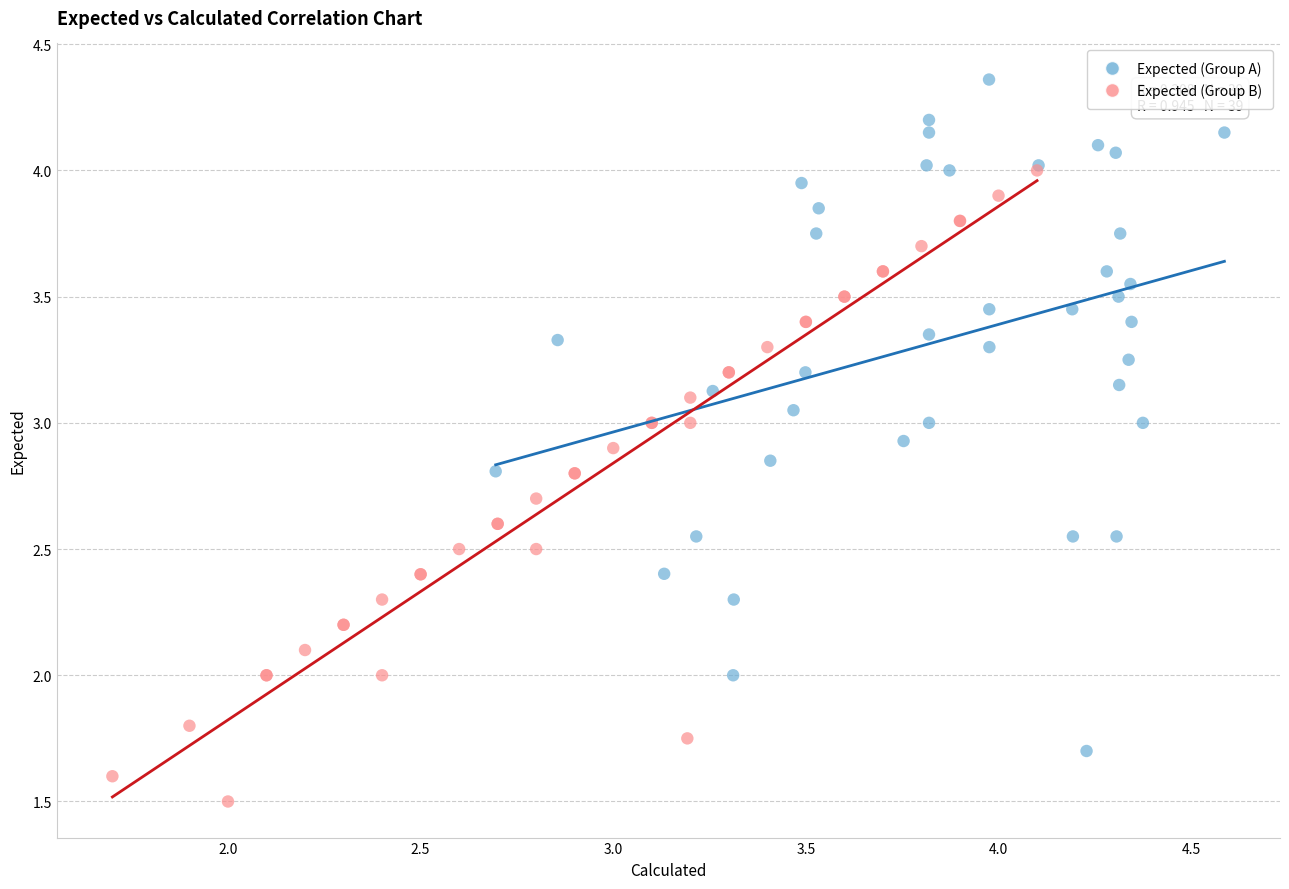

Which series reaches the minimum Y coordinate?

Expected (Group B)